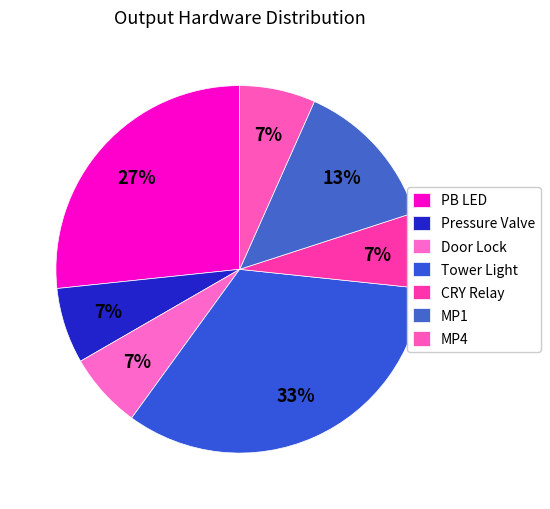

Which category has the biggest portion of the pie?

Tower Light